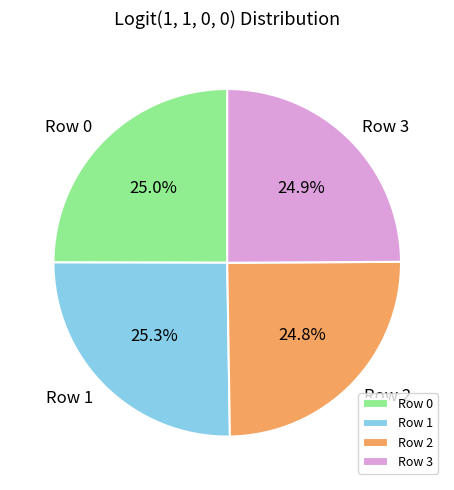

Combined, what portion of the pie is Row 1 and Row 3?

50.2%